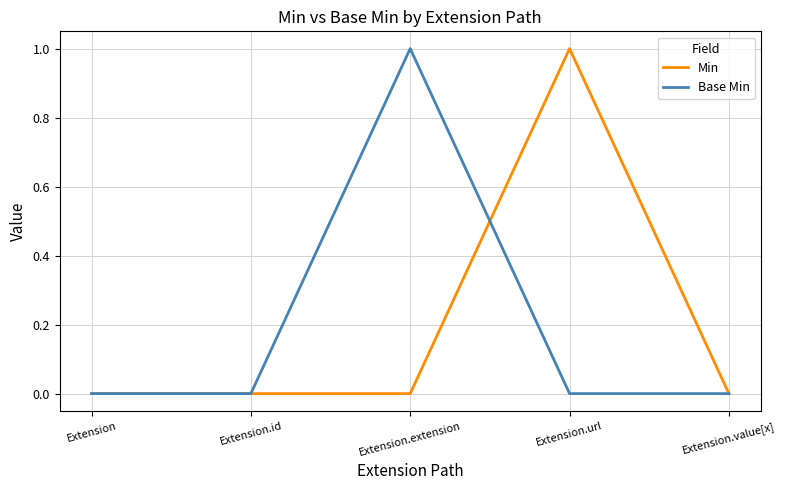

What position from the left is Extension.extension?

3